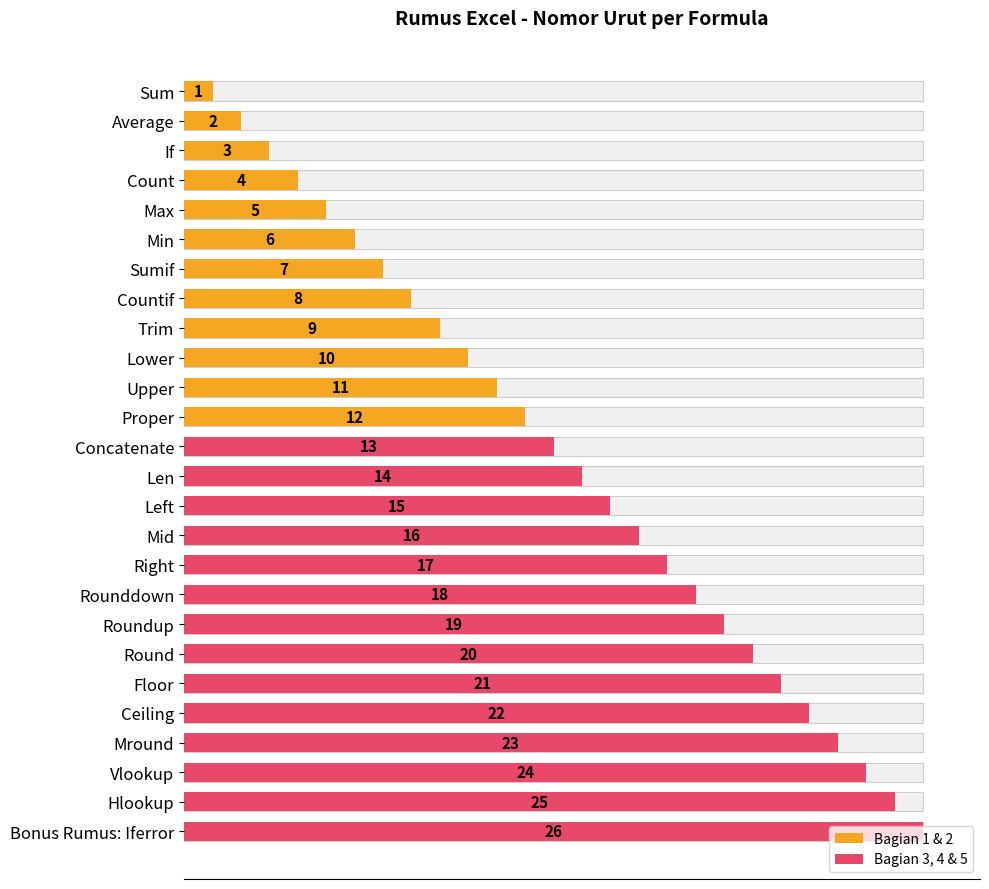

Is it true that the value at Average is 1?

False